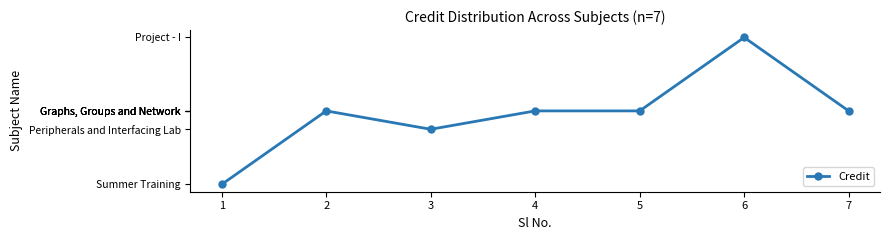

Is it true that the value at 2 is 4?

False